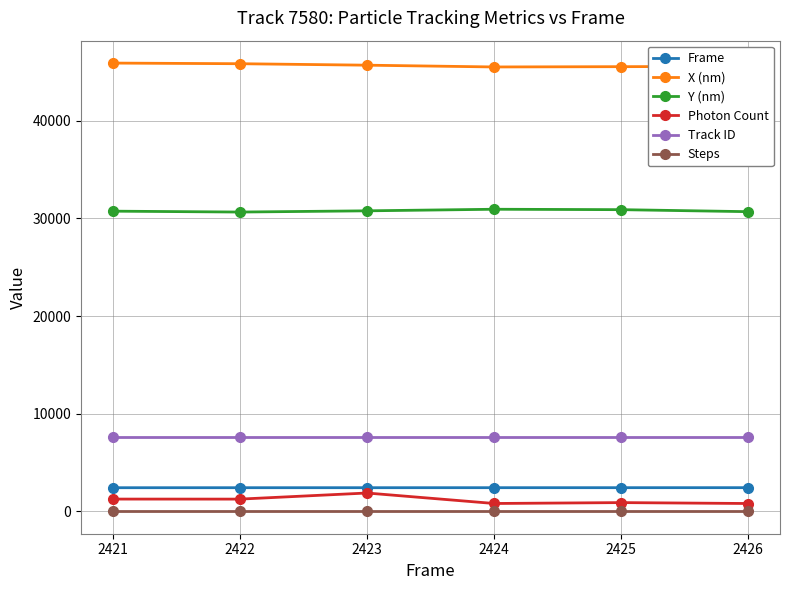

What is the greatest value displayed?

45902.2